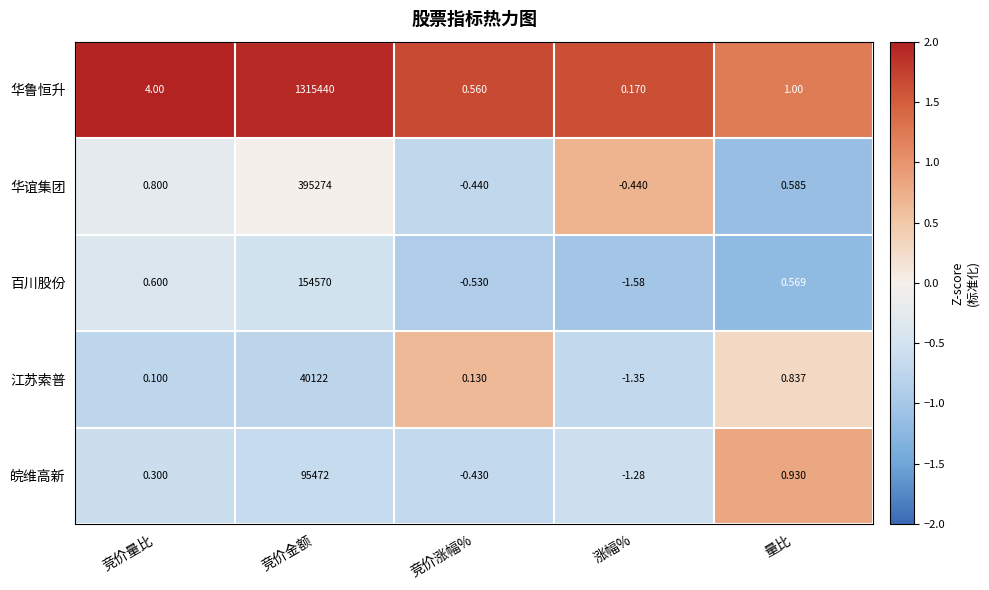

At which category is the sum across all series the highest?

竞价金额